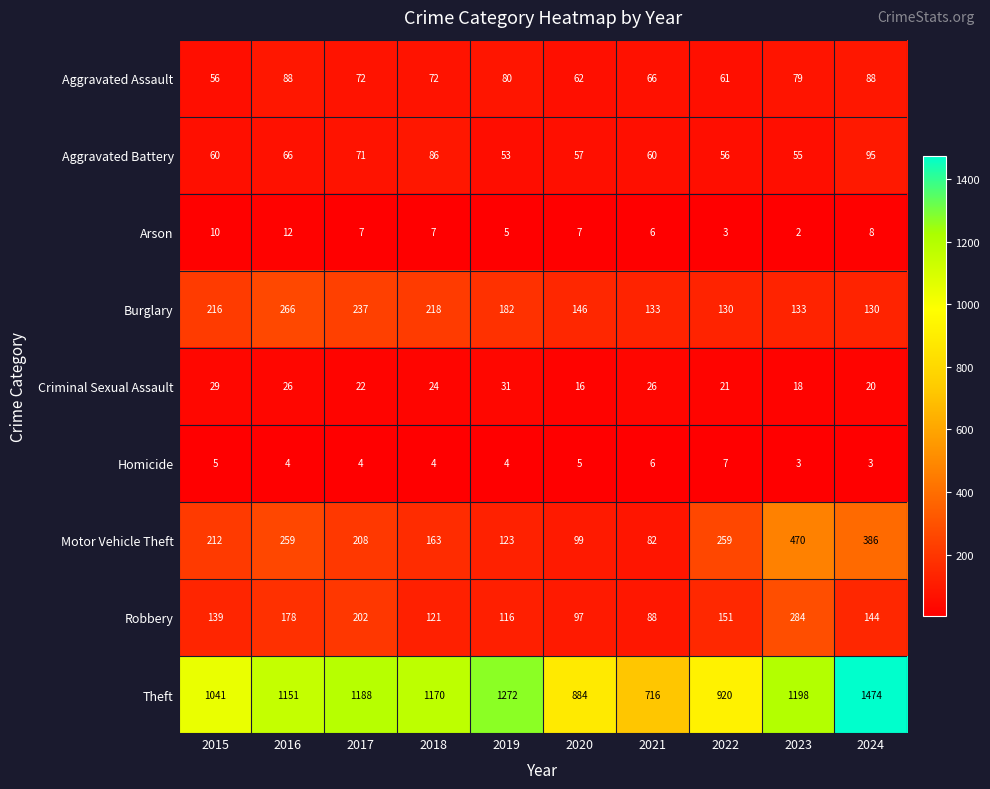

What is the sum of the Aggravated Battery values at 2018 and 2017?

157